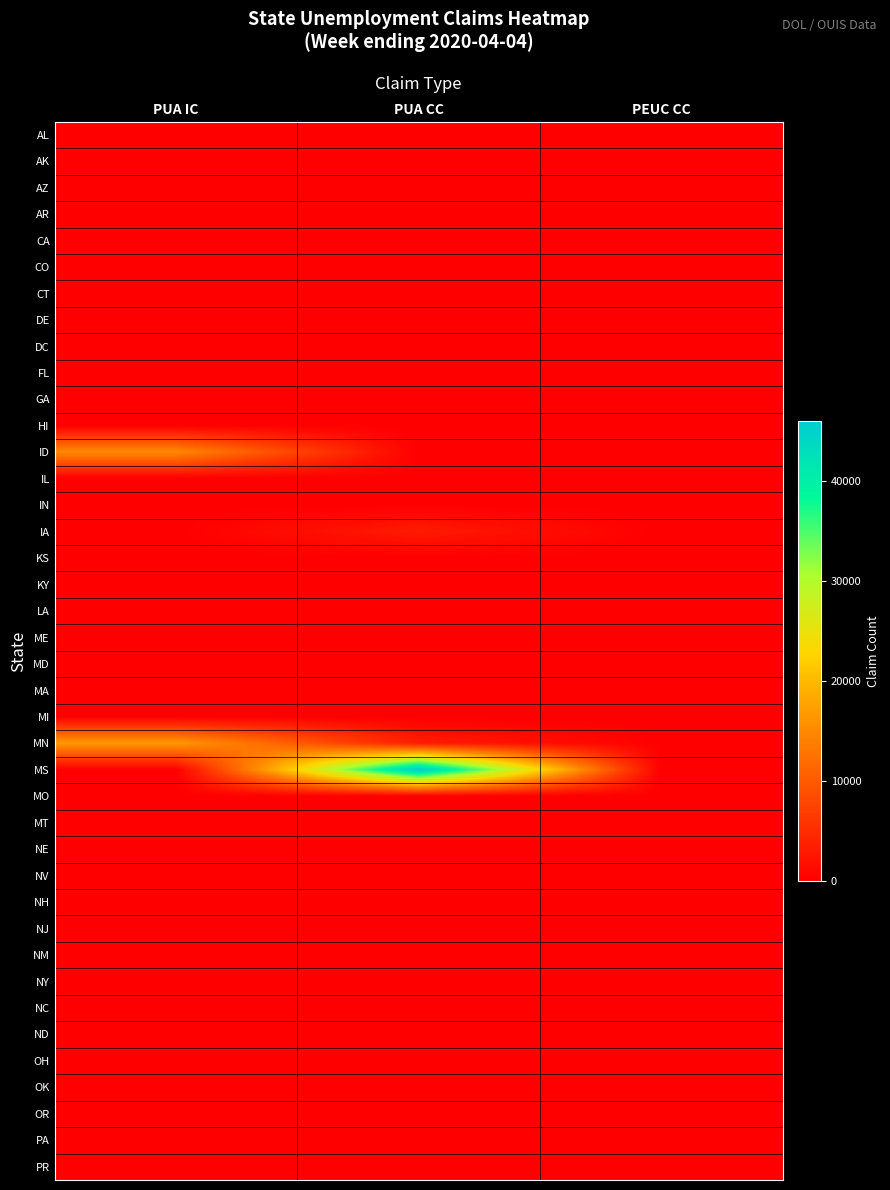

Rank the series by their maximum value, from lowest to highest.

AL, AK, AZ, AR, CA, CO, CT, DE, DC, FL, GA, HI, IL, IN, KS, KY, LA, ME, MD, MA, MI, MO, MT, NE, NV, NH, NJ, NM, NY, NC, ND, OH, OK, OR, PA, PR, IA, ID, MN, MS